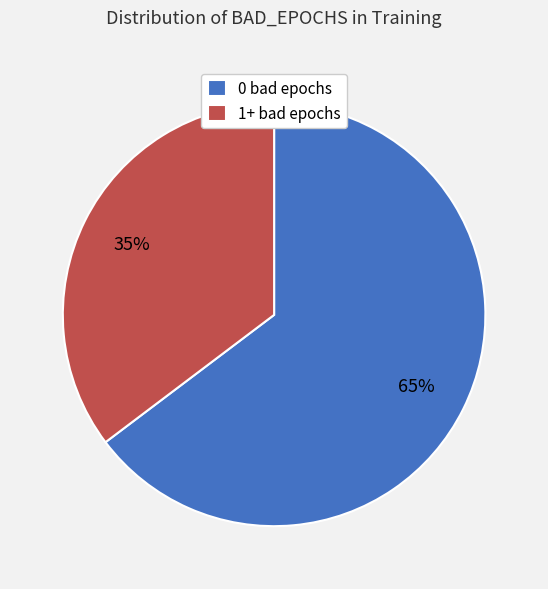

To the nearest percent, what is the average slice percentage?

50%